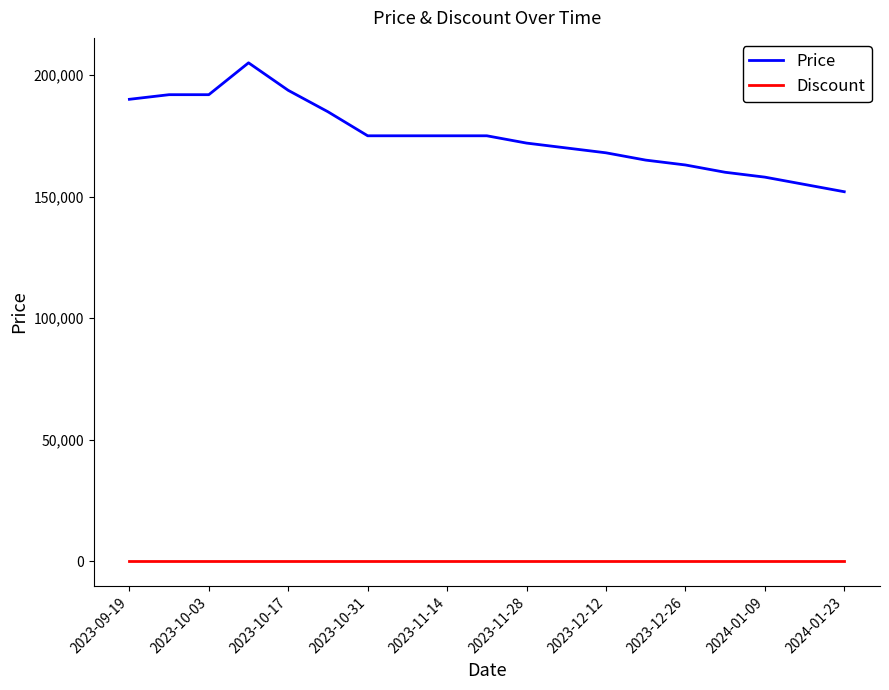

What is the maximum value shown in the chart?

205000